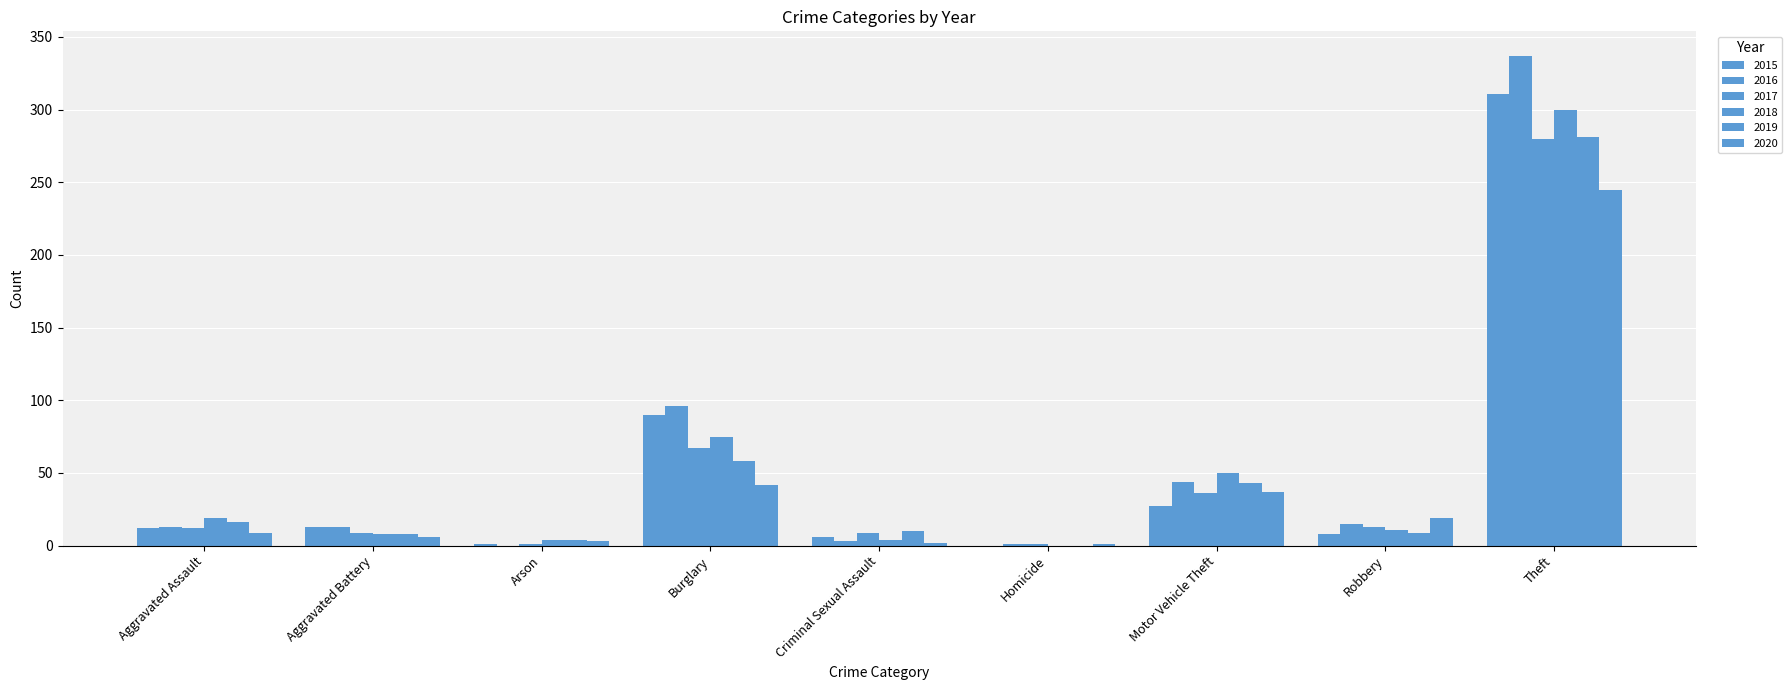

How many groups of bars are there?

9